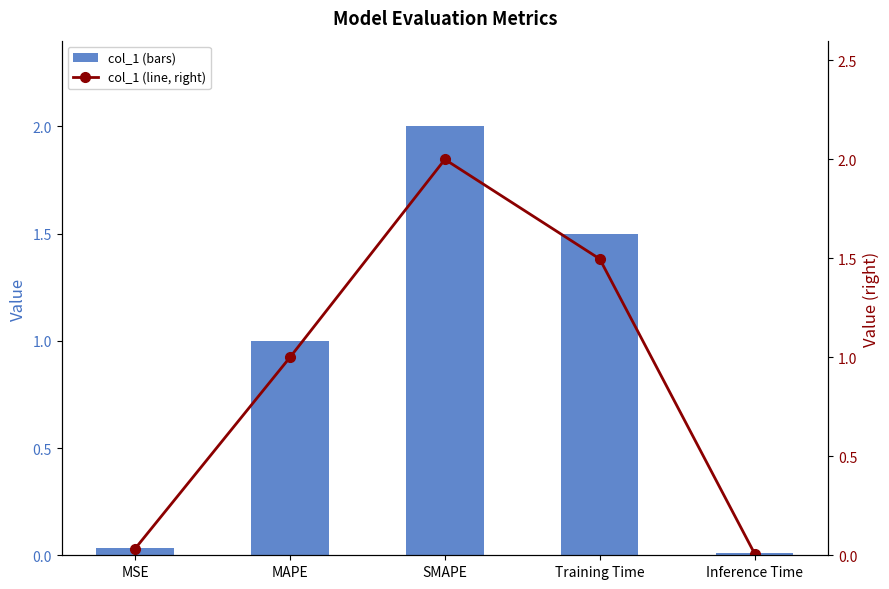

At which category is the sum across all series the highest?

SMAPE